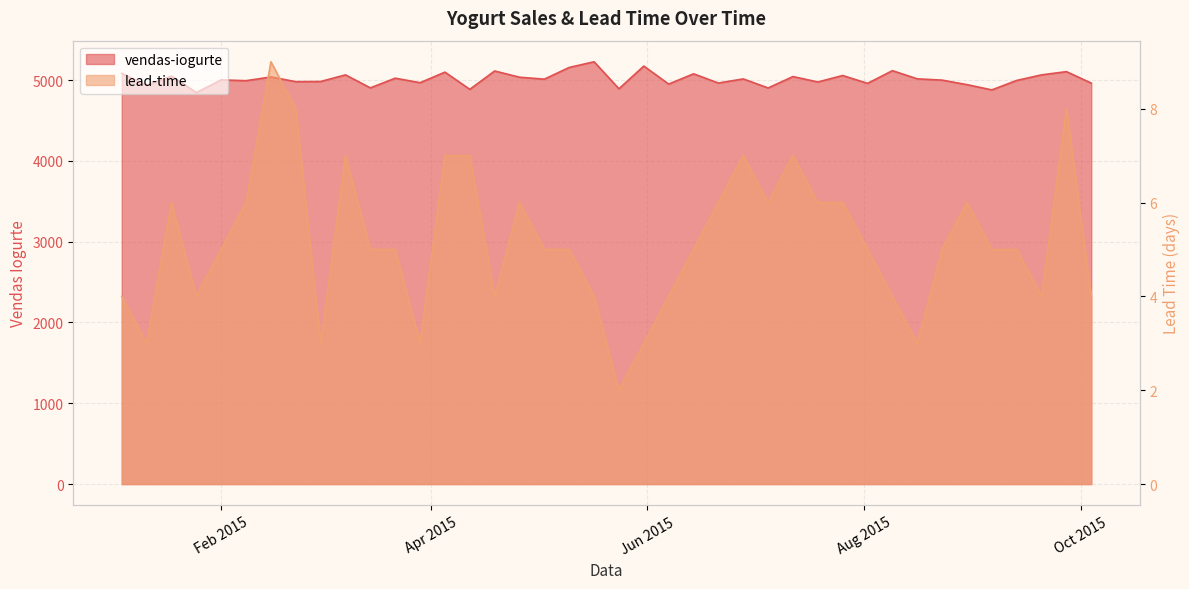

What is the difference between the highest and lowest values at Feb 2015?

4998